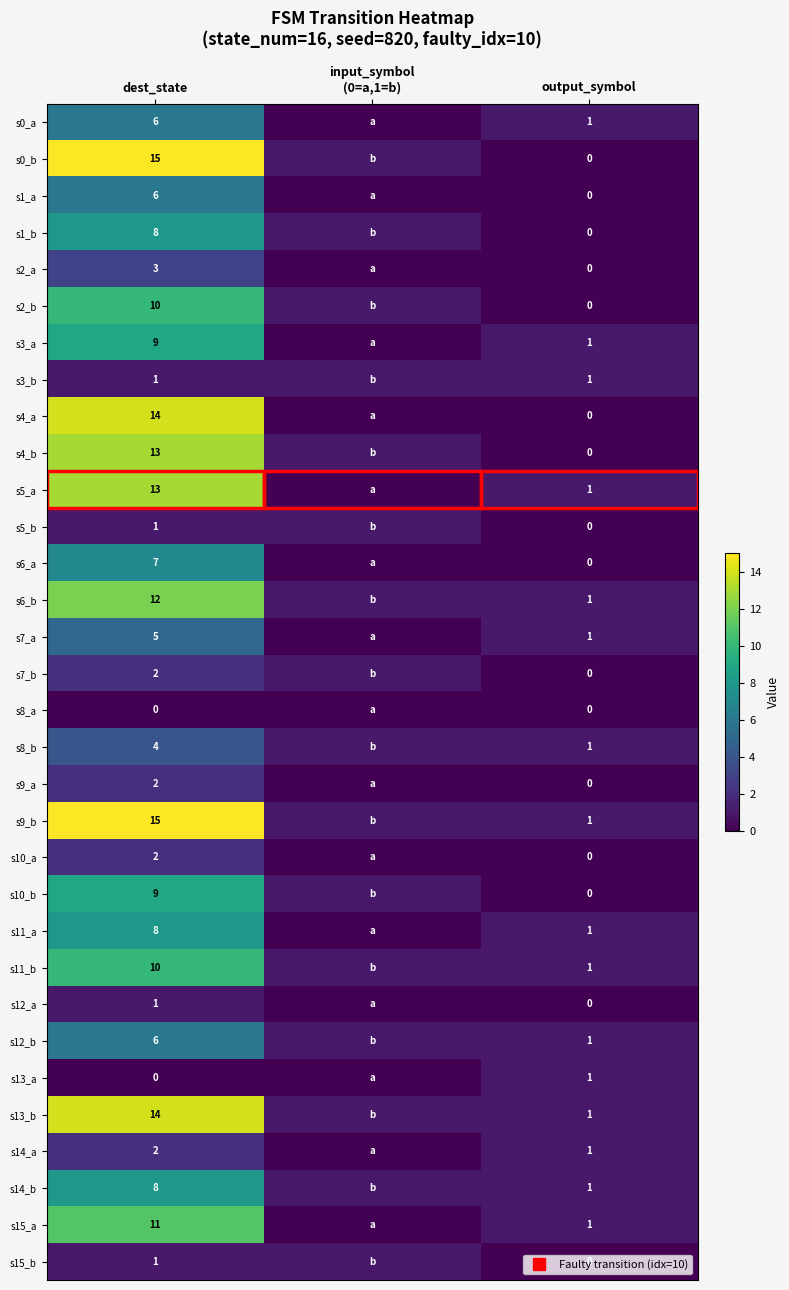

Which series has the widest spread of values?

s0_b